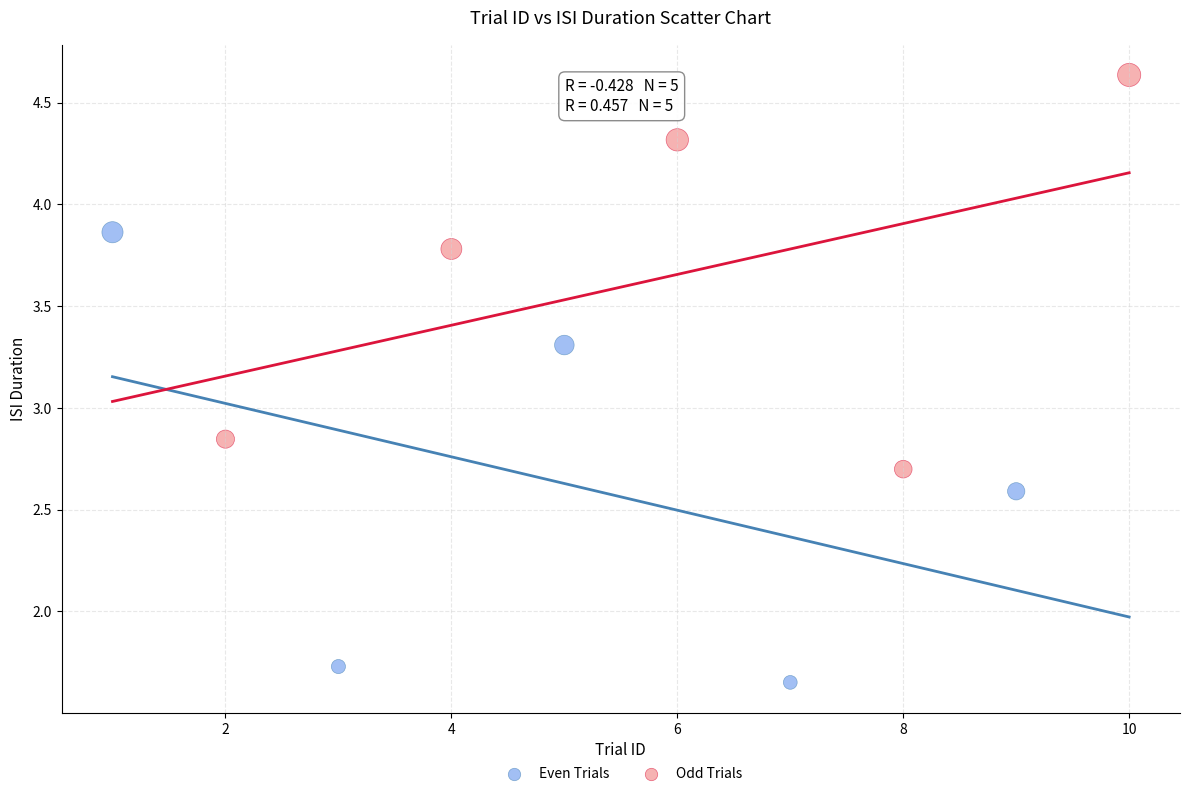

What are all the series names shown in the legend?

Even Trials, Odd Trials